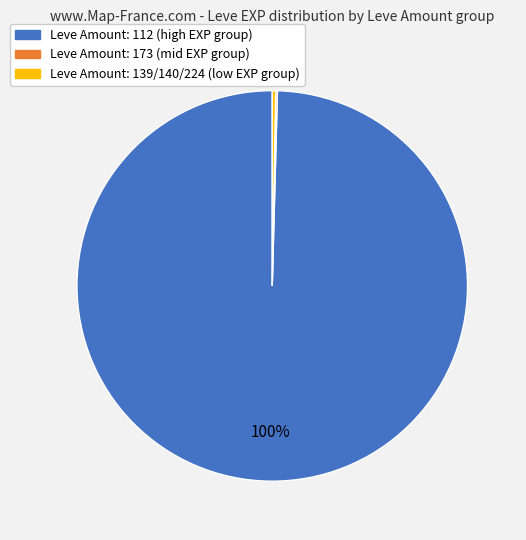

To the nearest percent, what is the average slice percentage?

33%